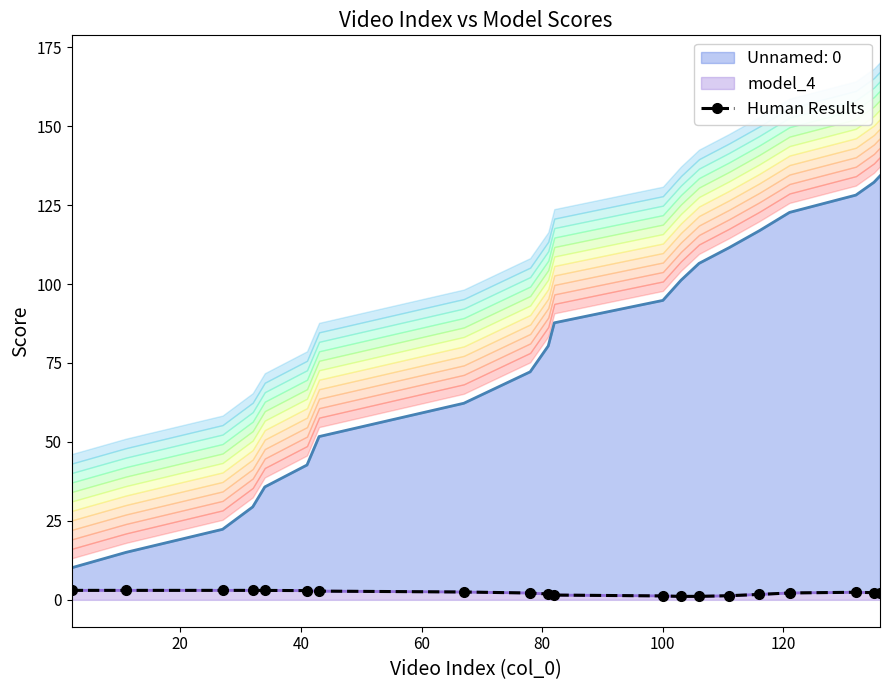

Reading right to left, transcribe all the data shown in this chart.

2.0	2.3	2.4	2.2	1.7	1.3	1.1	1.1	1.2	1.5	1.8	2.2	2.5	2.8	2.9	3.0	3.0	3.0	3.0	3.0